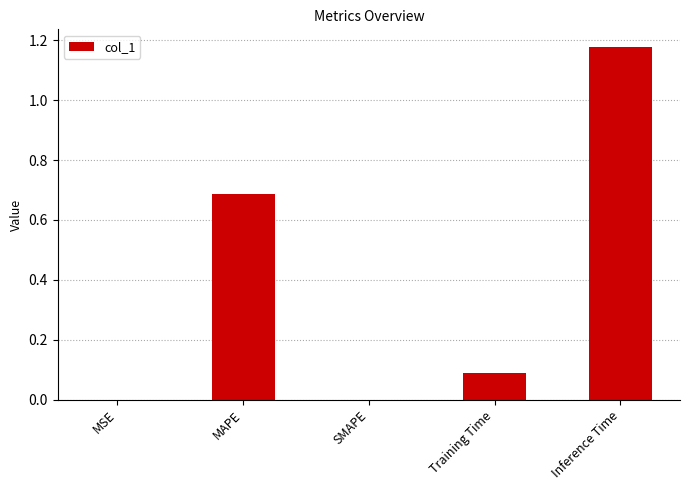

What is the sum of the values at Training Time and MSE?

0.1